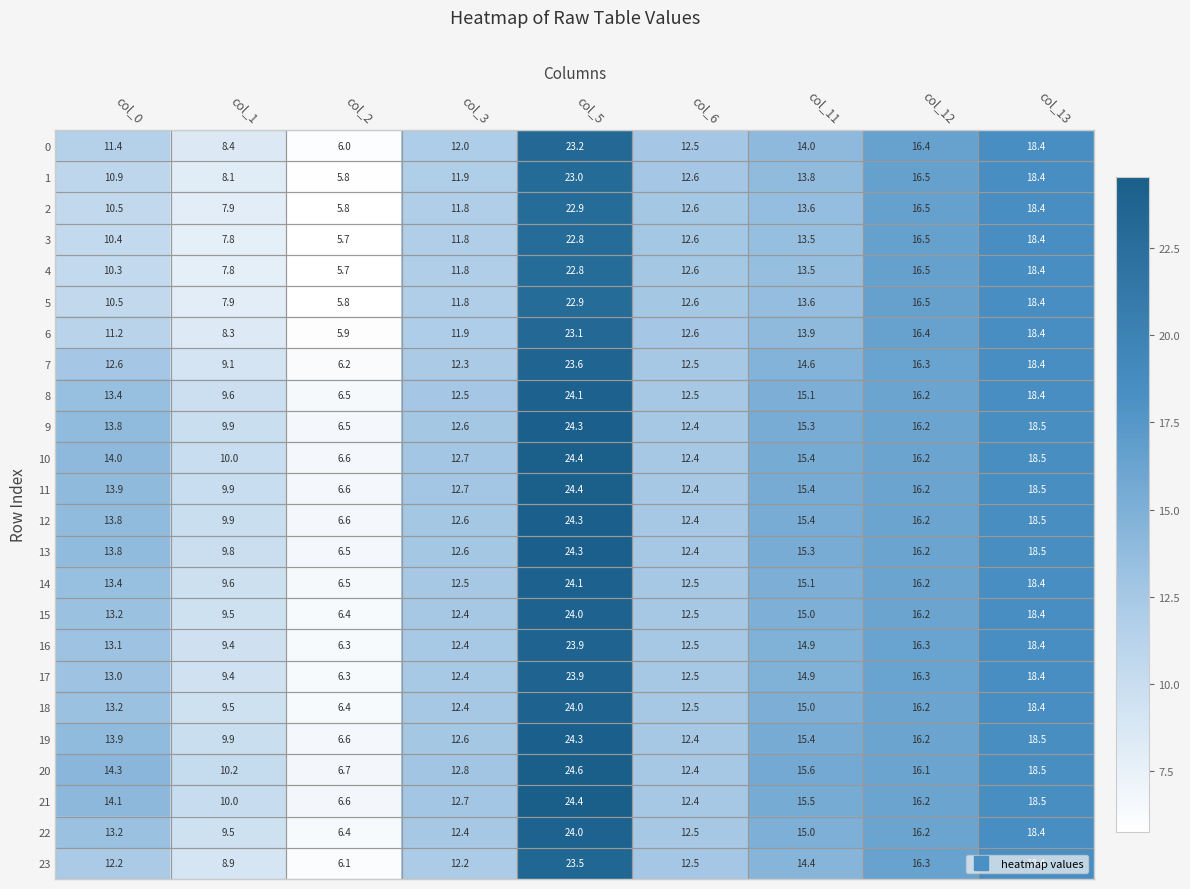

What is the difference between the maximum and minimum values in the 8 series?

17.6